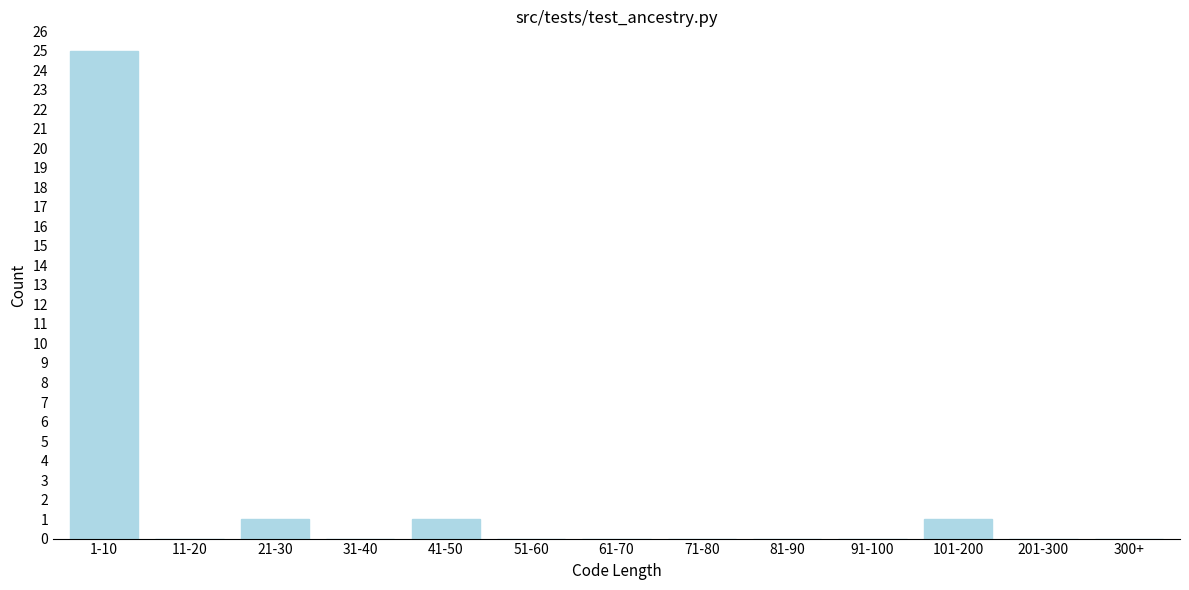

Reading left to right, transcribe all the data shown in this chart.

1-10=25	11-20=0	21-30=1	31-40=0	41-50=1	51-60=0	61-70=0	71-80=0	81-90=0	91-100=0	101-200=1	201-300=0	300+=0